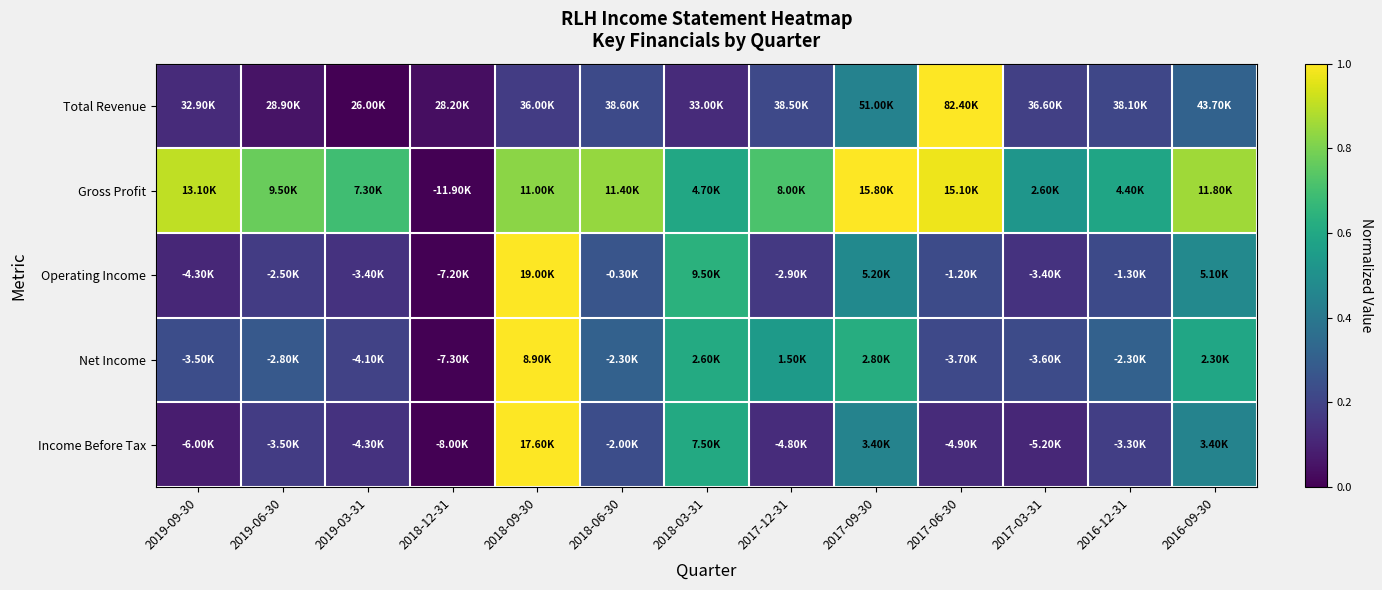

Between 2017-12-31 and 2016-09-30, which is larger?

2016-09-30